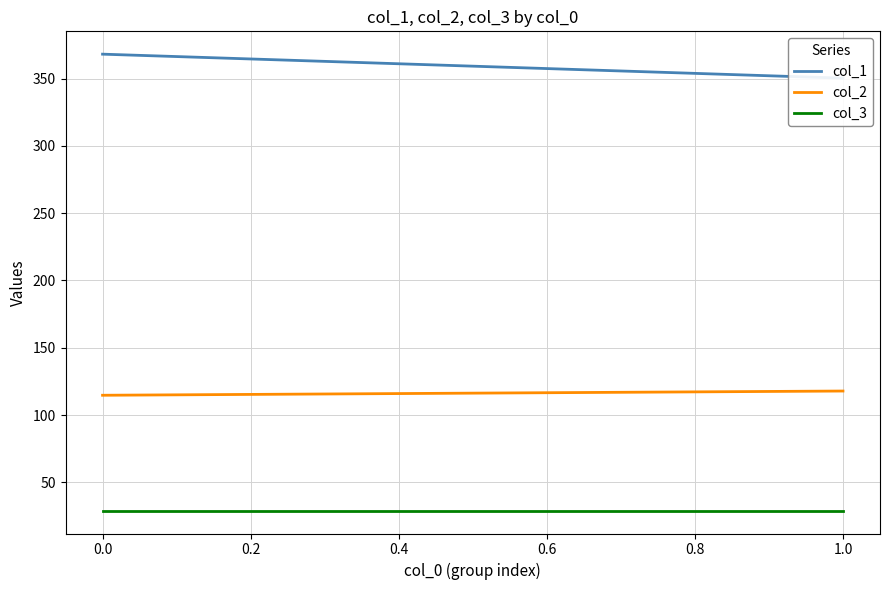

What is the highest value of the col_1 series?

368.1